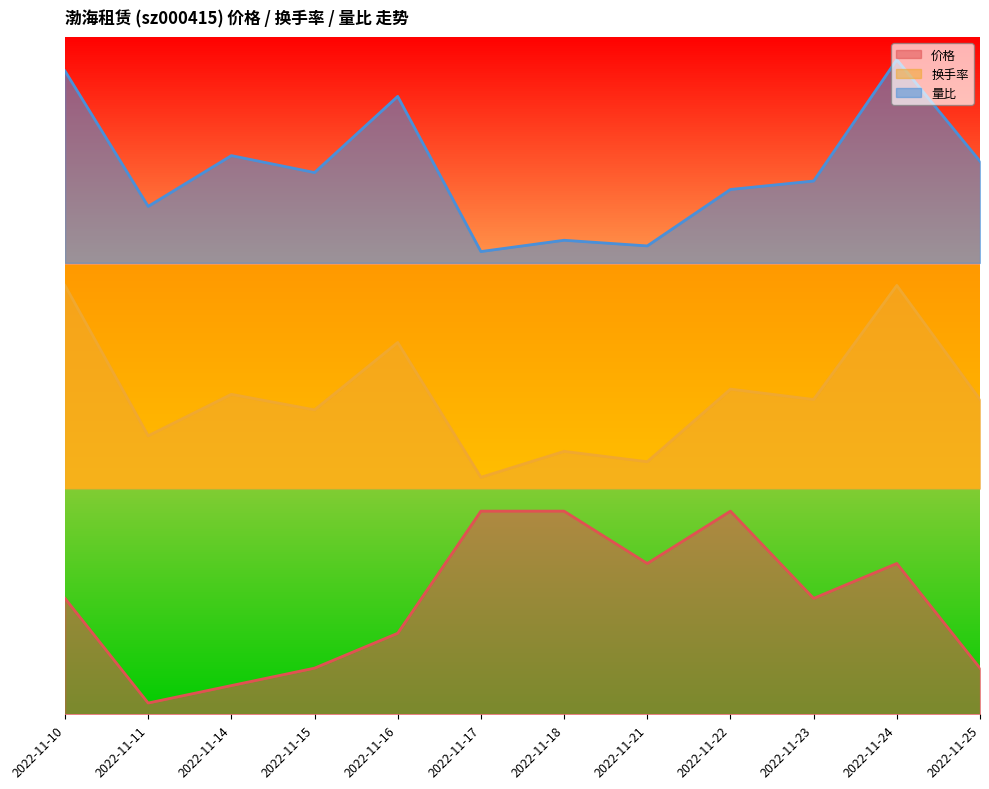

What is the difference between the 量比 values at 2022-11-11 and 2022-11-21?

0.2